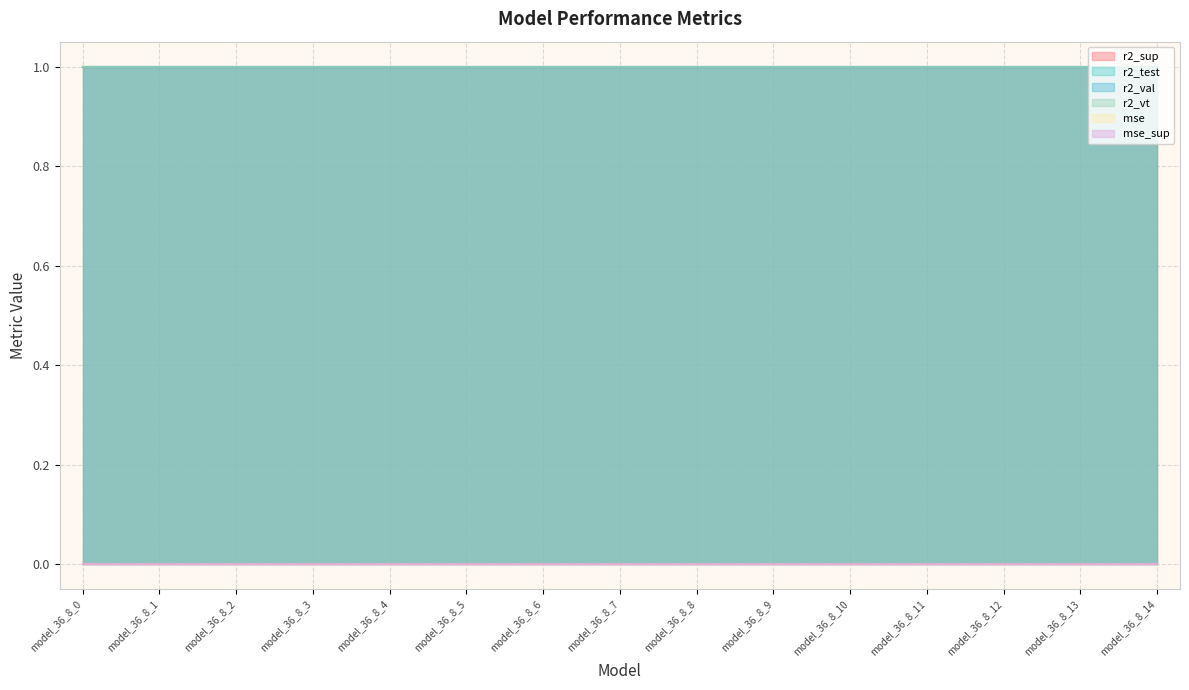

At which label does r2_sup reach its minimum?

model_36_8_0